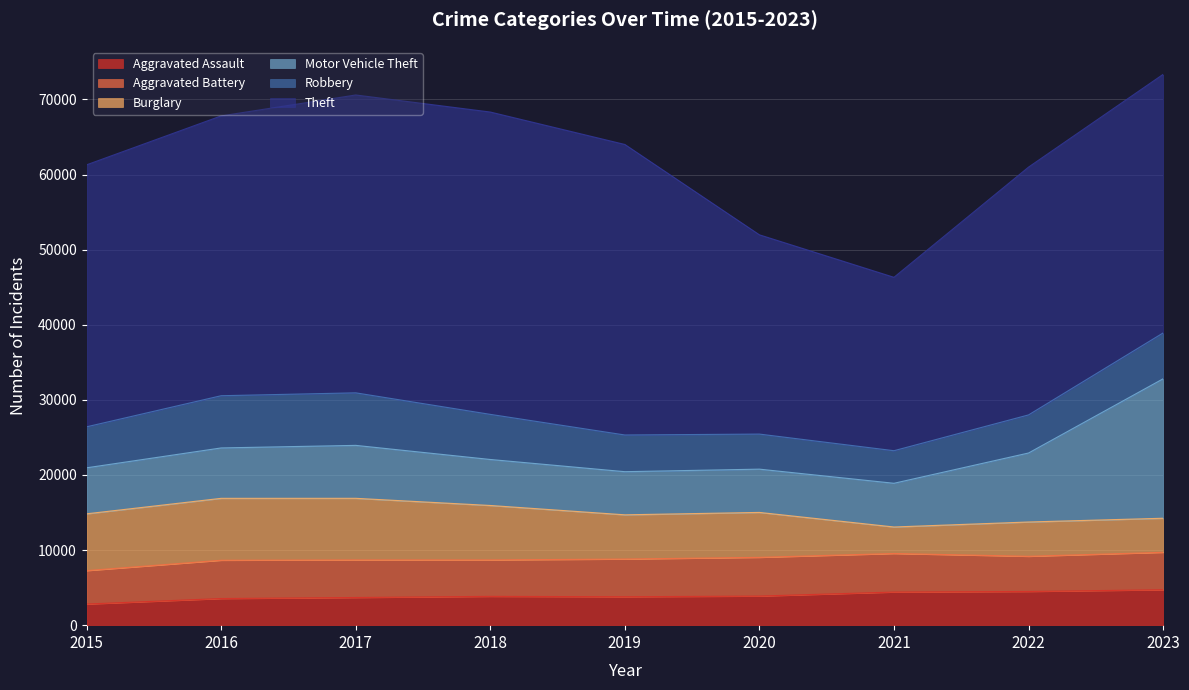

How many data points in Motor Vehicle Theft are less than 6126?

4